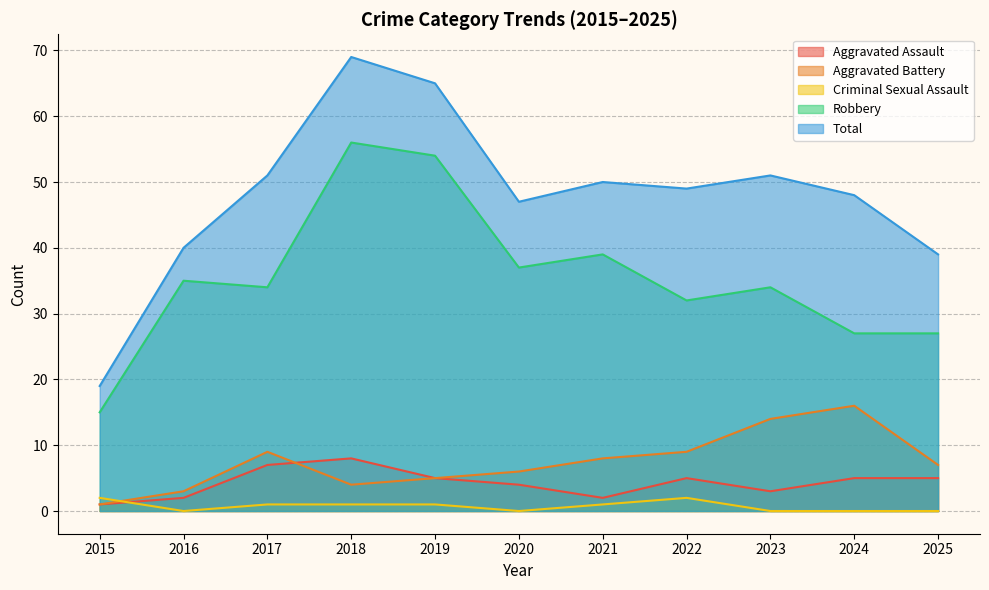

How many Aggravated Assault values are between 2 and 5?

8